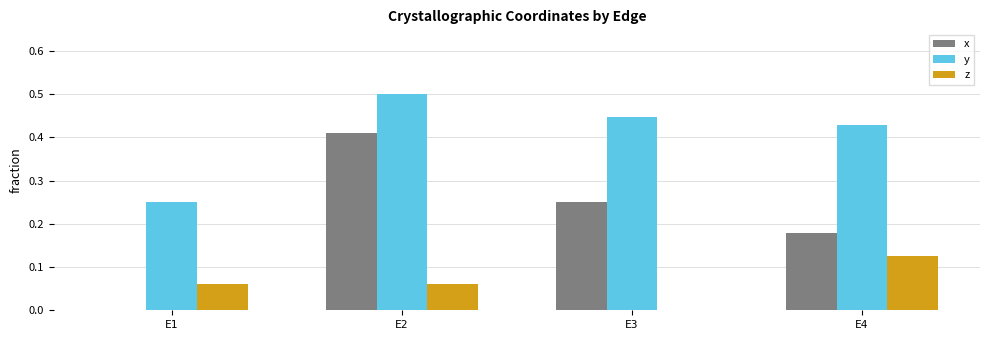

At which label does y reach its peak?

E2